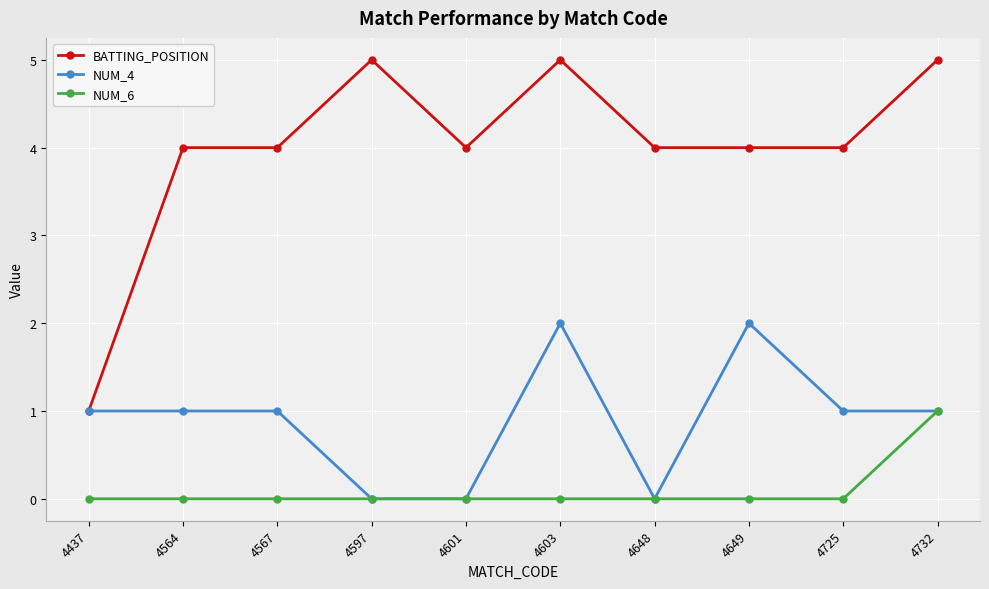

What are all the series names shown in the legend?

BATTING_POSITION, NUM_4, NUM_6